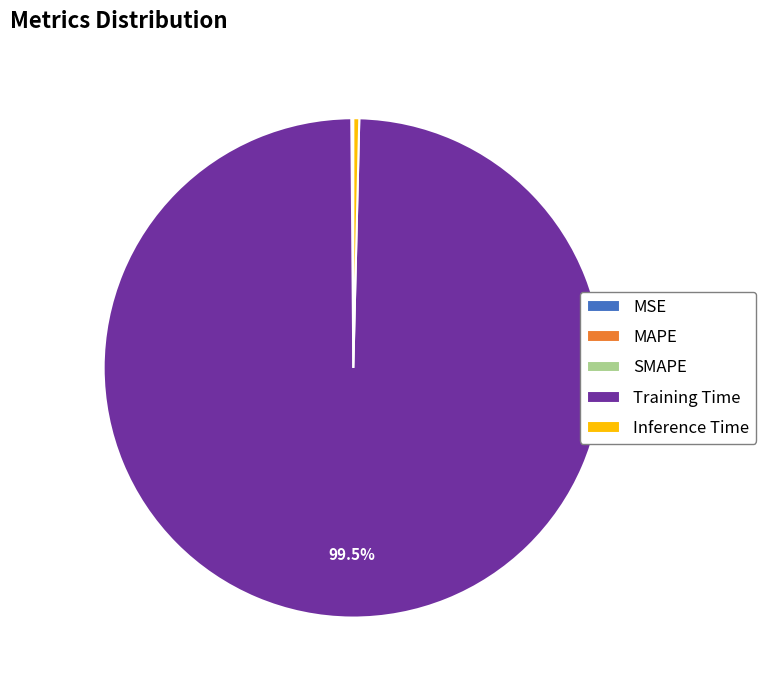

The Inference Time slice represents 7% of the pie. True or false?

False